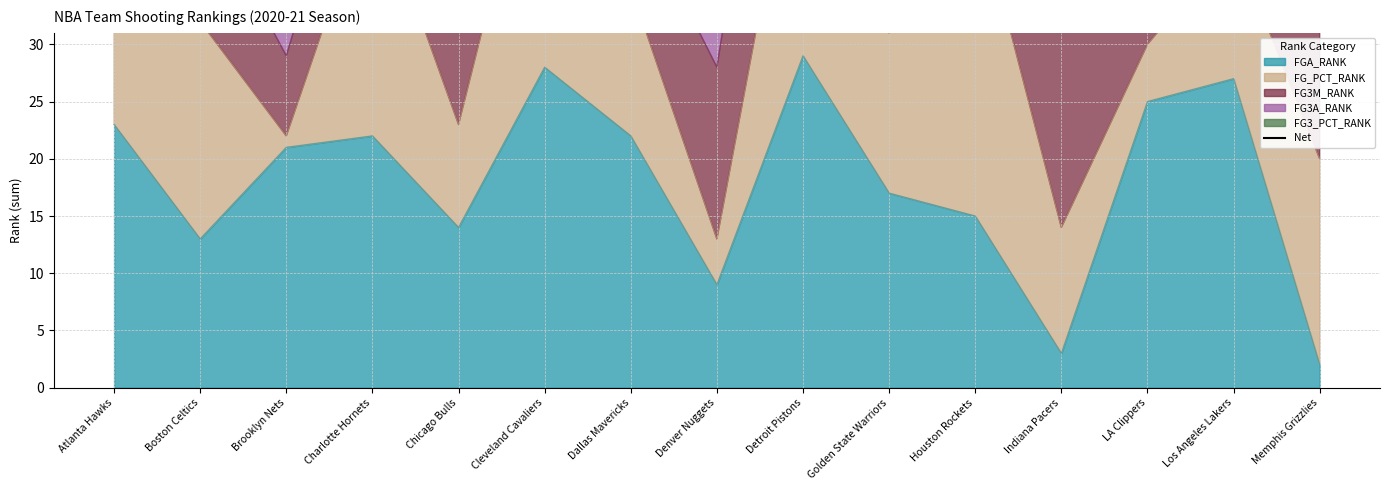

Which has a higher value, Boston Celtics or Cleveland Cavaliers?

Cleveland Cavaliers